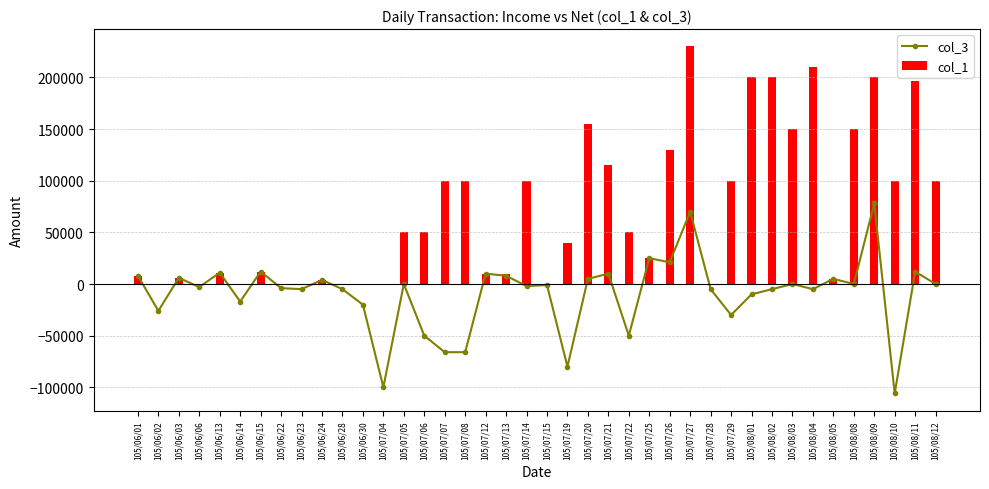

What is the label of the 29th bar from the left?

105/07/28